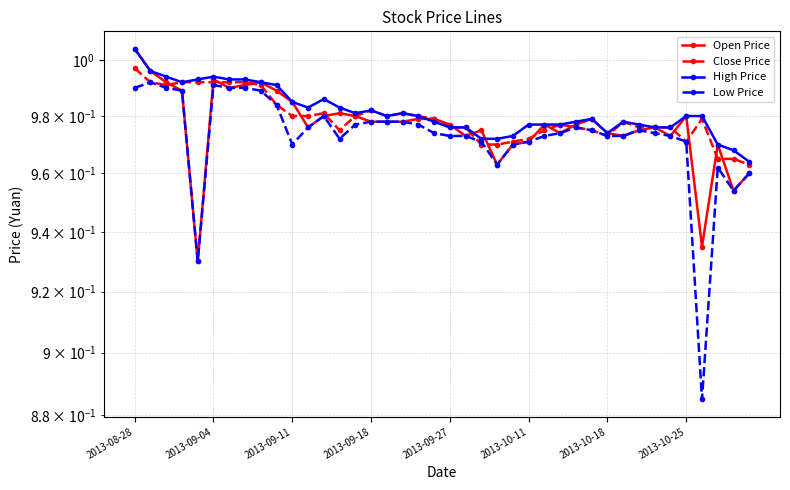

At which label does Low Price reach its peak?

2013-09-04